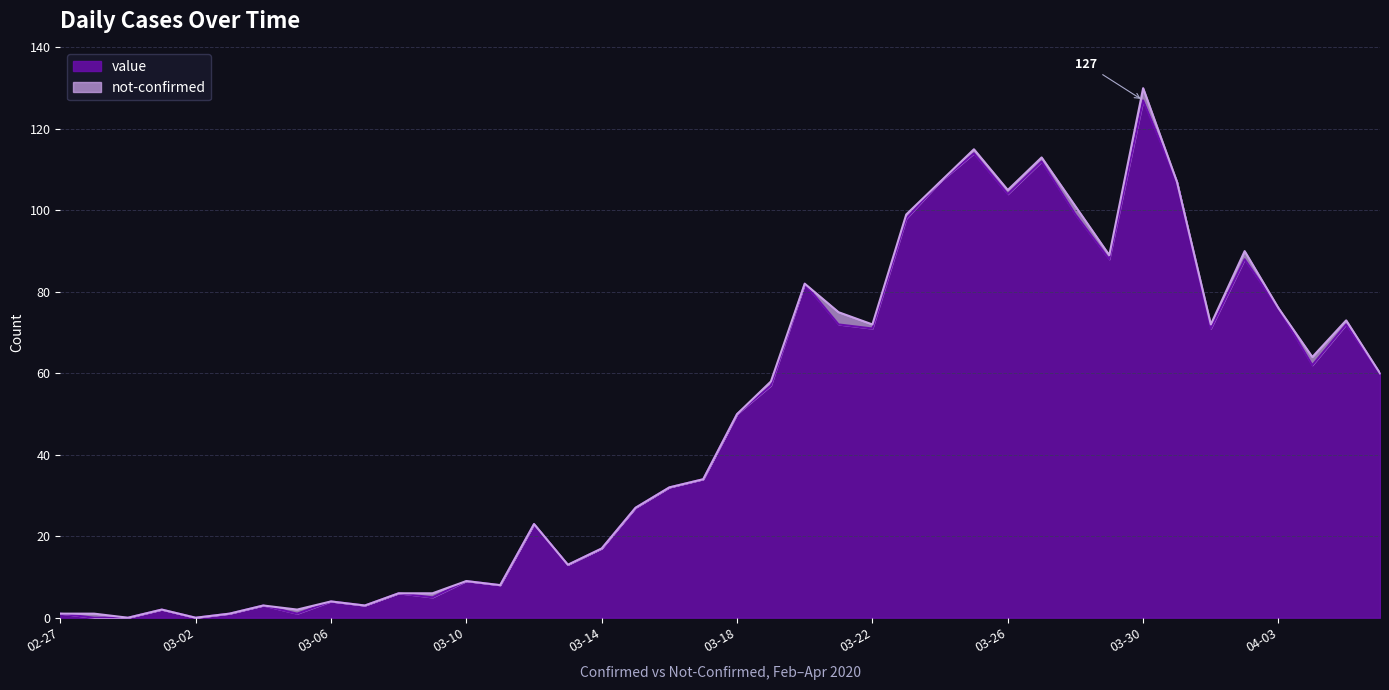

How many data points are above 50?

19